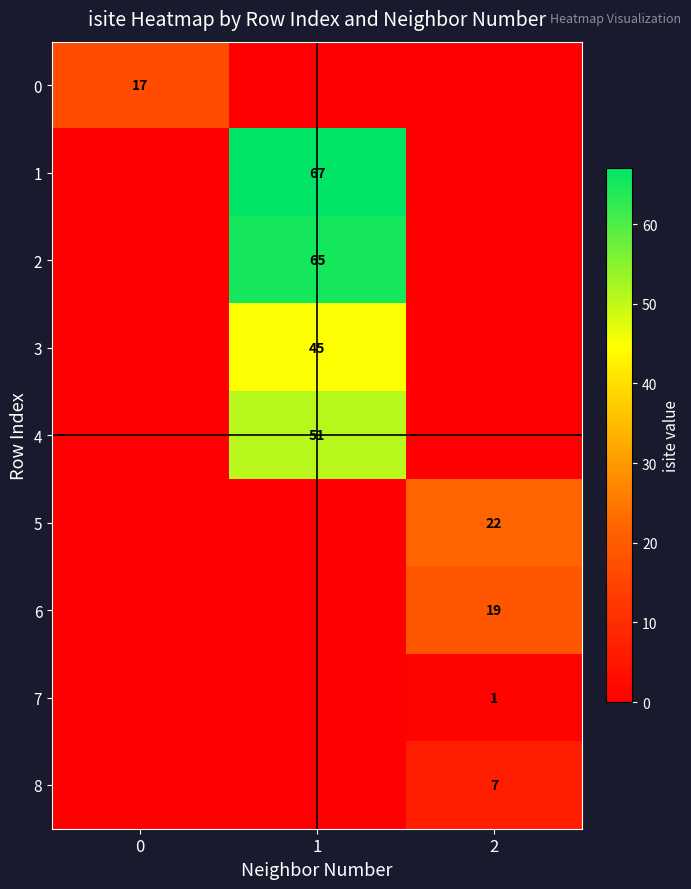

What is the total value across all series at 1?

228